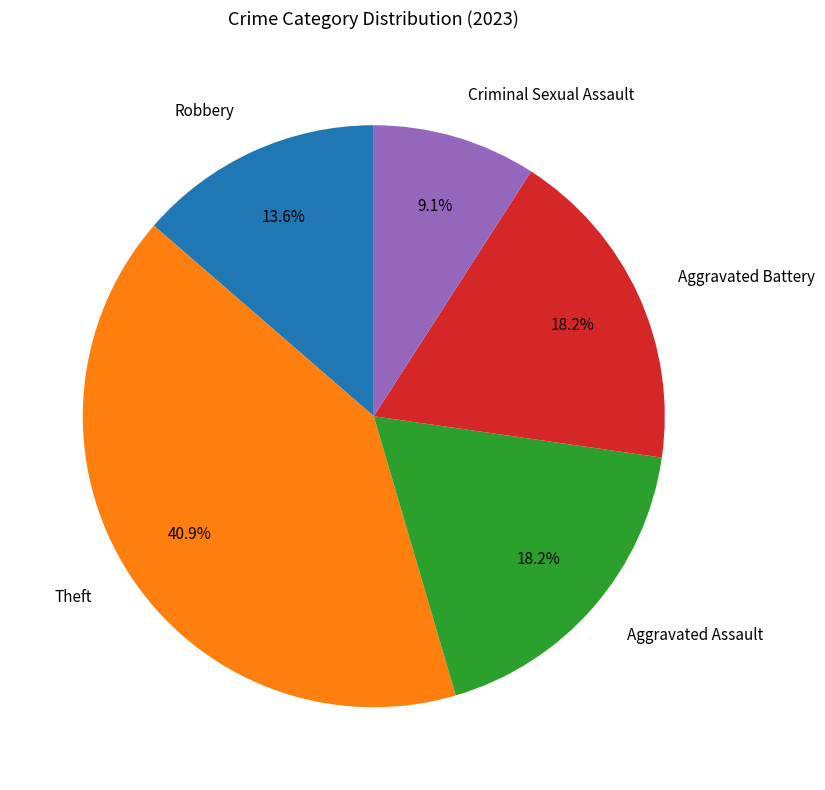

What is the largest slice in the pie chart?

Theft